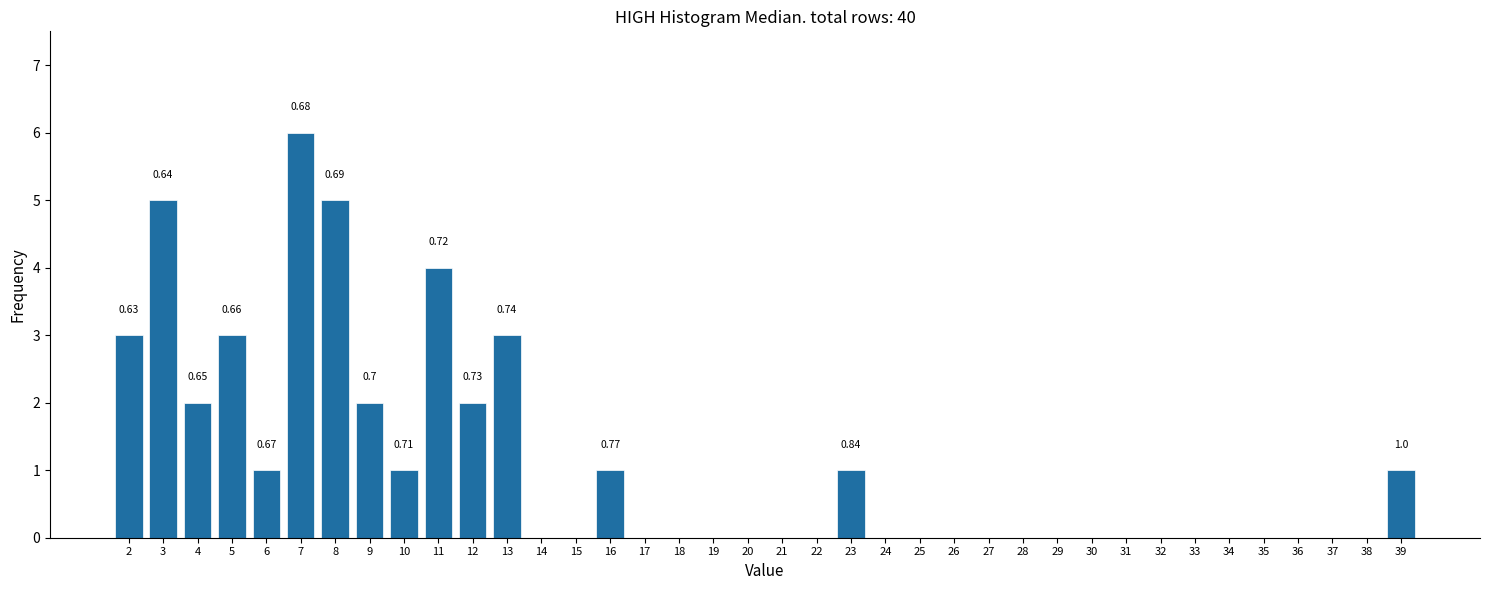

What is the sum of all values?

40